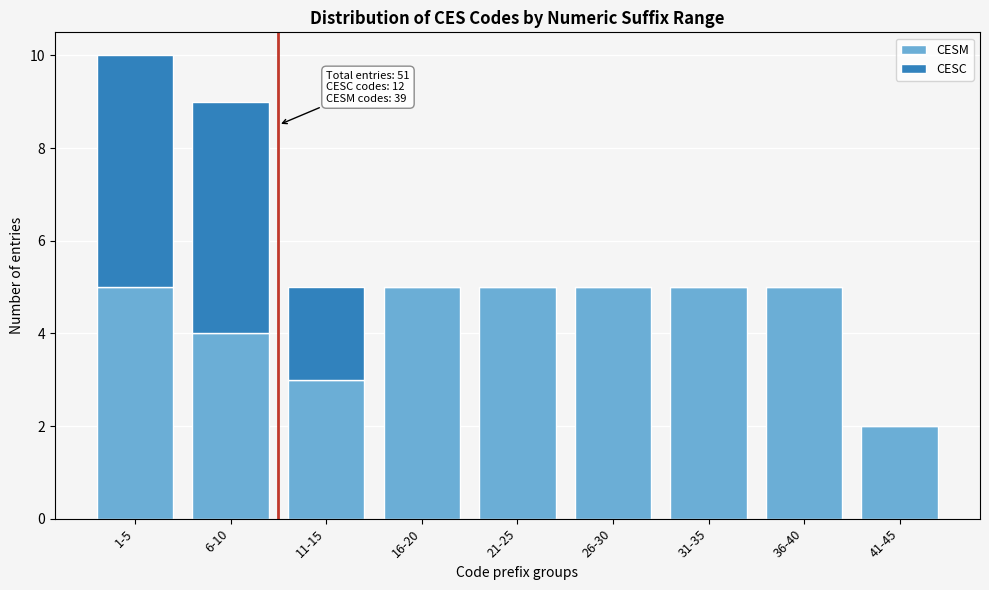

Reading left to right, what are the values for CESM?

1-5=5	6-10=4	11-15=3	16-20=5	21-25=5	26-30=5	31-35=5	36-40=5	41-45=2